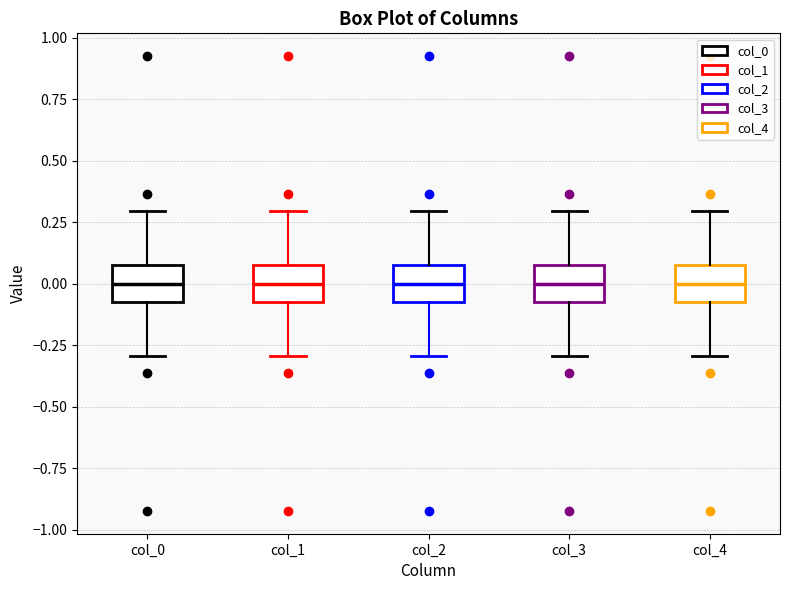

Where does the upper whisker of the box for col_0 end on the y-axis? The values are not printed on the chart, so give them approximately, as read against the axis.

0.30